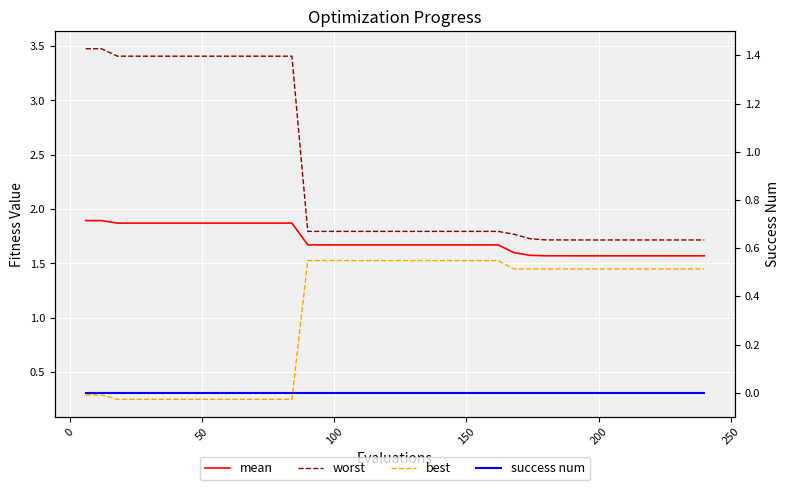

At how many categories does at least one series exceed 1?

40